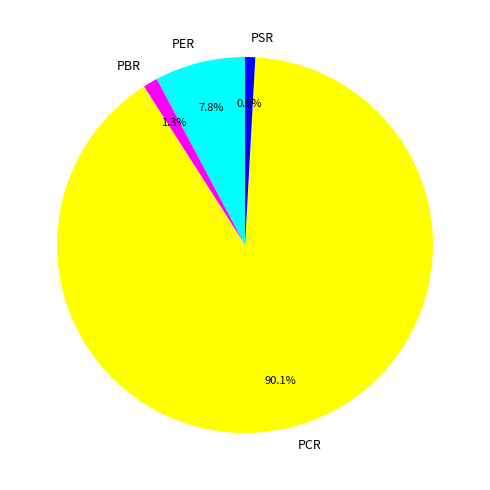

Is it true that PBR is 1% of the pie?

True